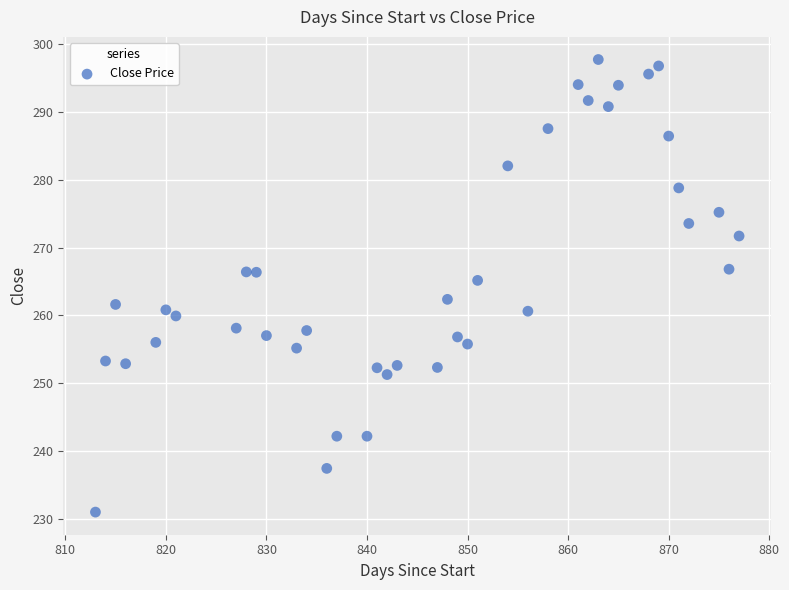

What is the range of X values (max minus min)?

64.0